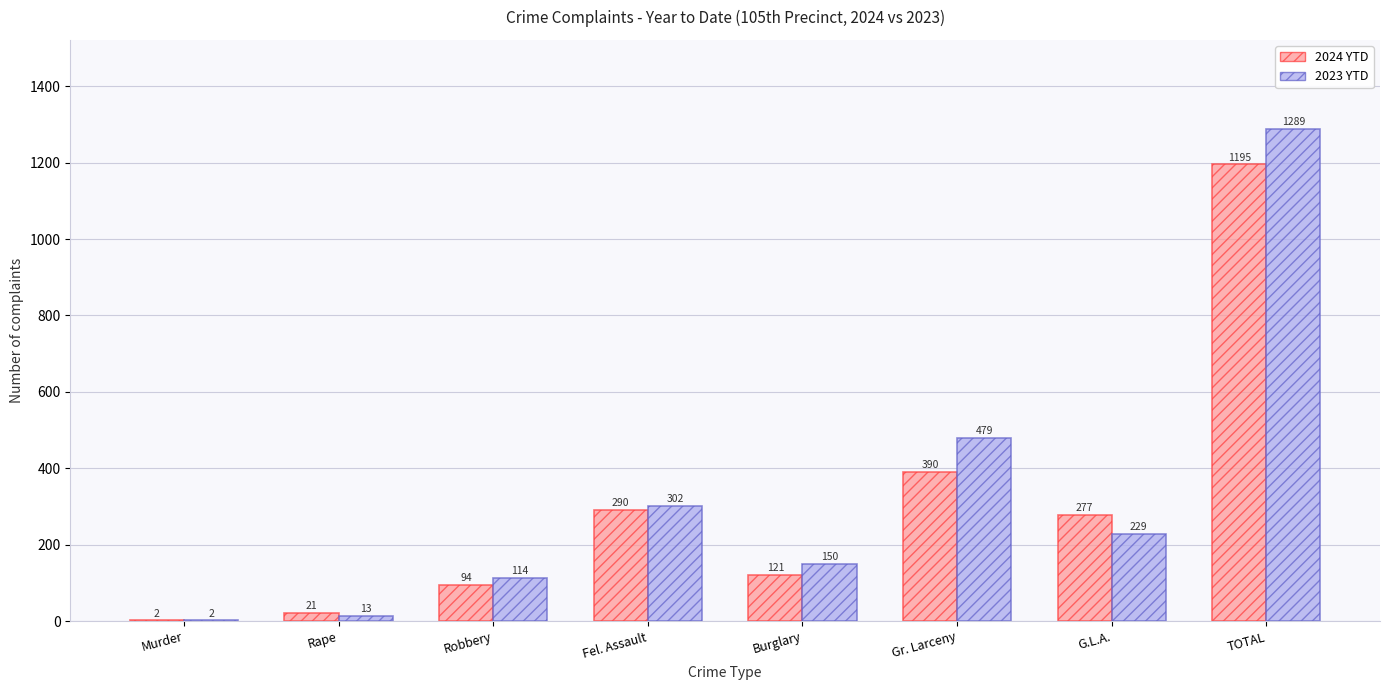

The value of 2024 YTD at Gr. Larceny is 390. True or false?

True